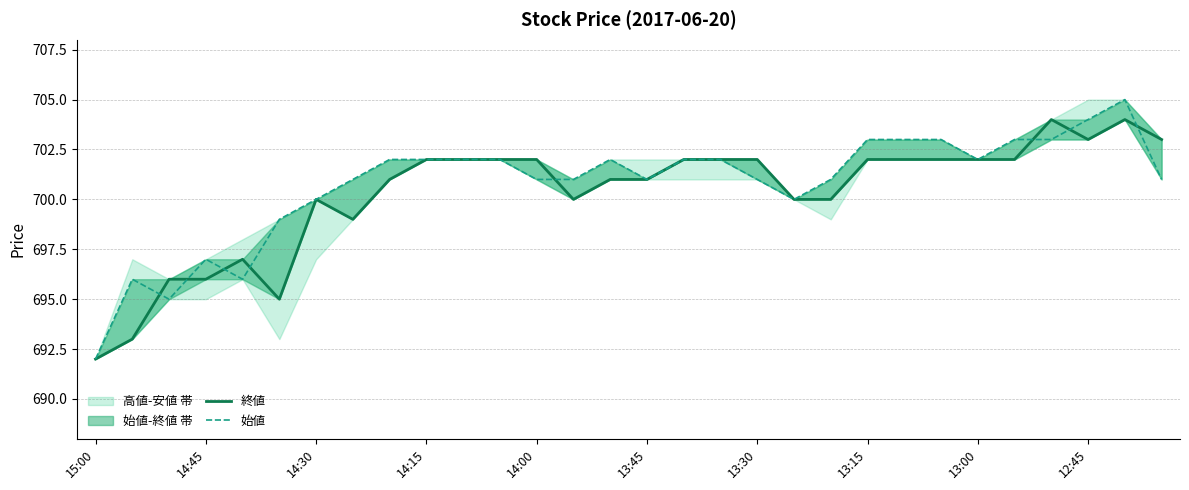

Reading right to left, extract all data points from this chart.

終値: 703	704	703	704	702	702	702	702	702	700	700	702	702	702	701	701	700	702	702	702	702	701	699	700	695	697	696	696	693	692
始値: 701	705	704	703	703	702	703	703	703	701	700	701	702	702	701	702	701	701	702	702	702	702	701	700	699	696	697	695	696	692